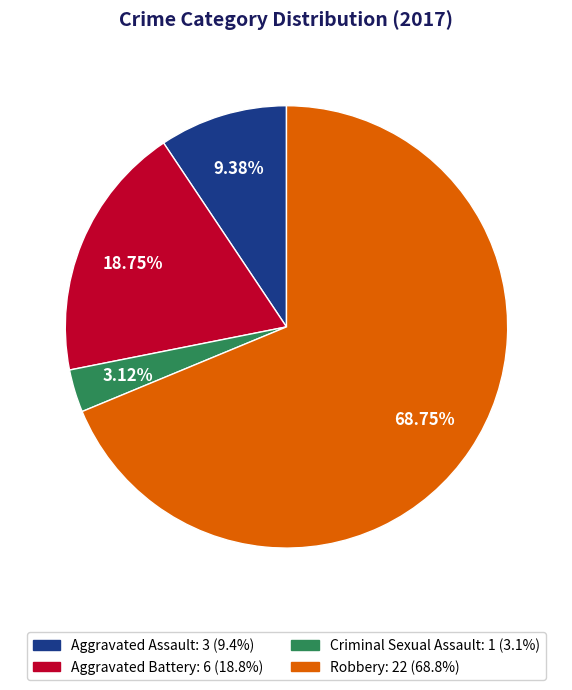

Is there a majority slice in this chart?

Yes